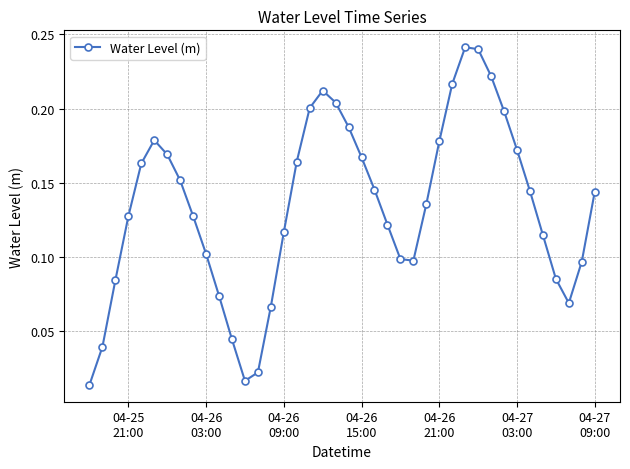

True or false: the data has more than 0 interior local peaks.

True